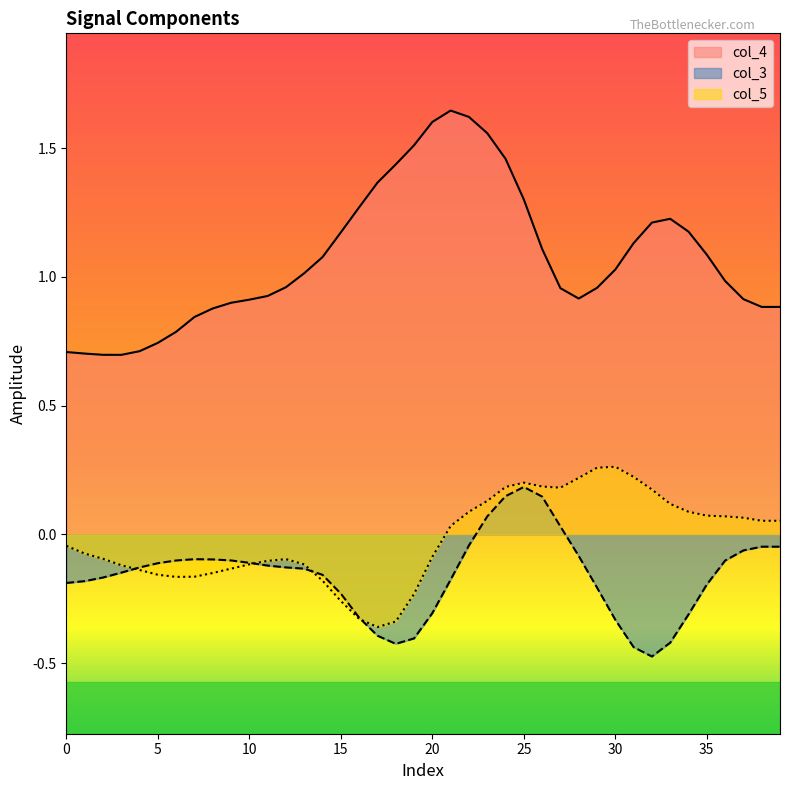

Which series has the largest range (max minus min)?

col_4